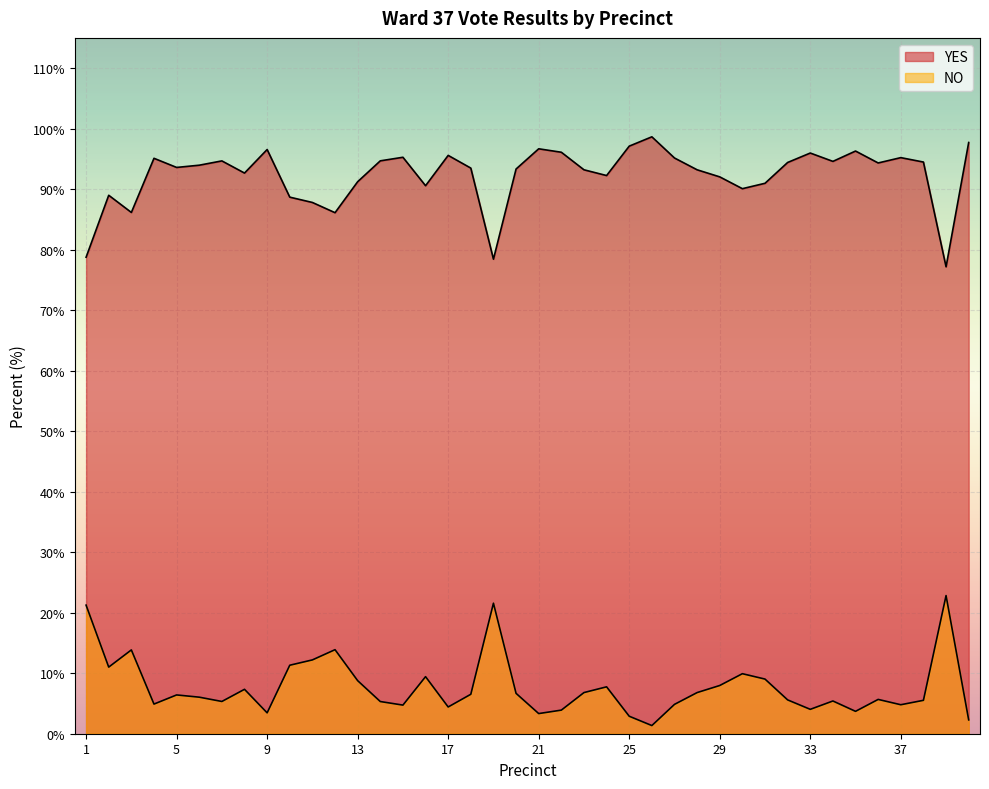

What is the total value across all series at 12?

100.0